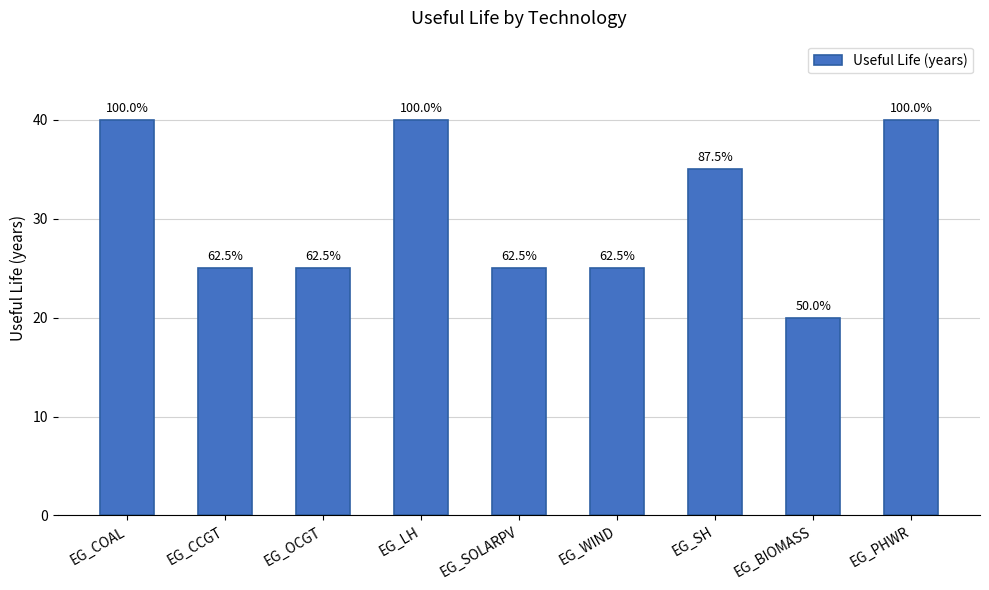

Does the chart contain any negative values?

No